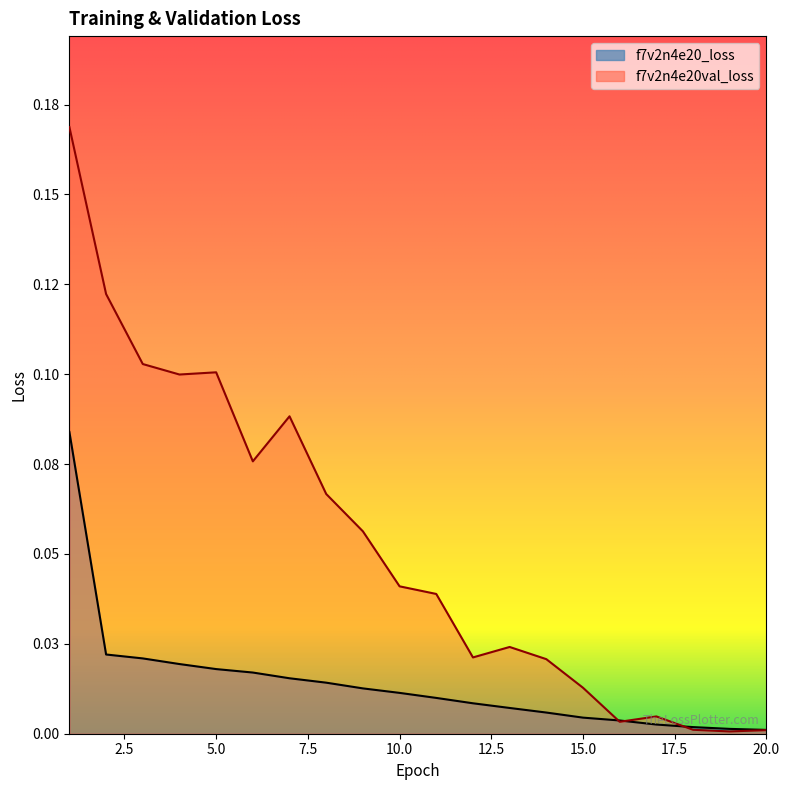

True or false: f7v2n4e20_loss has more than 0 points higher than both neighbors.

False